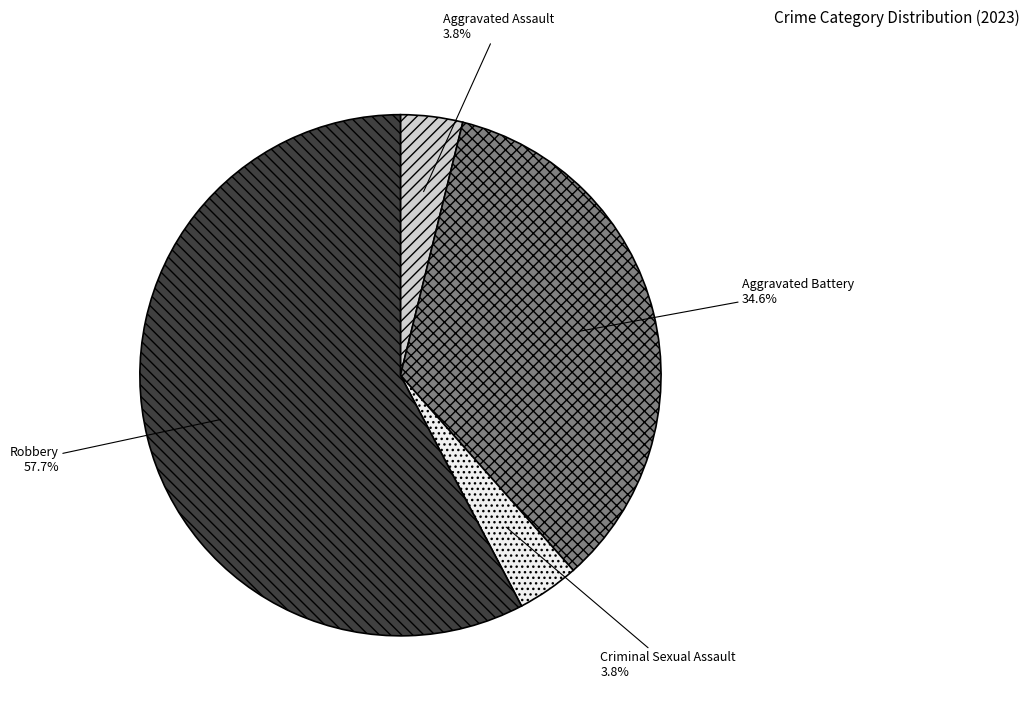

What percentage is NOT represented by Criminal Sexual Assault?

96.2%